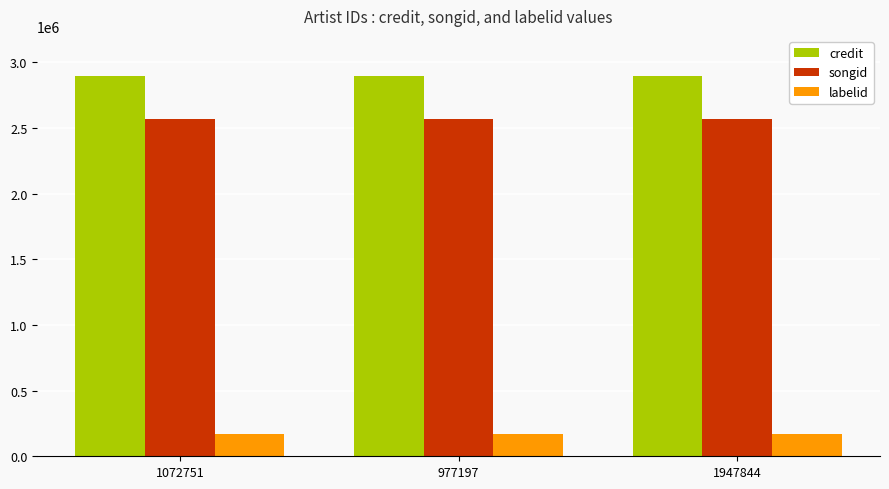

What are all the series names shown in the legend?

credit, songid, labelid